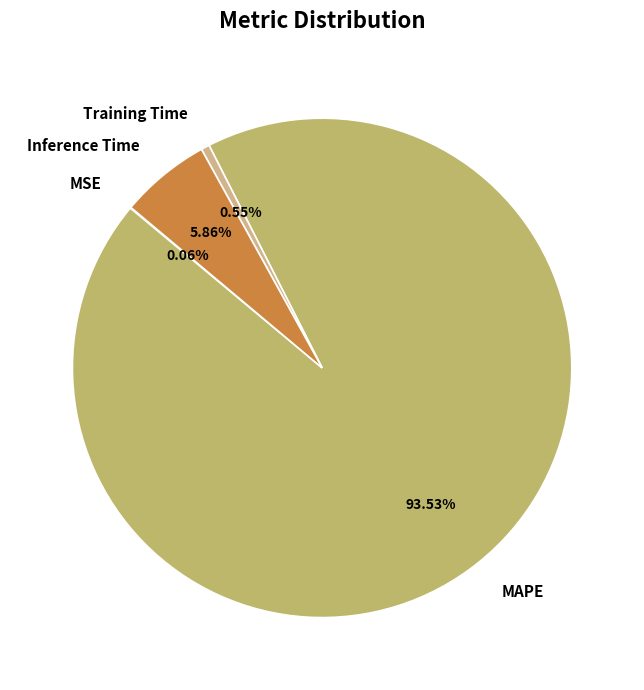

Does any single category account for the majority?

Yes